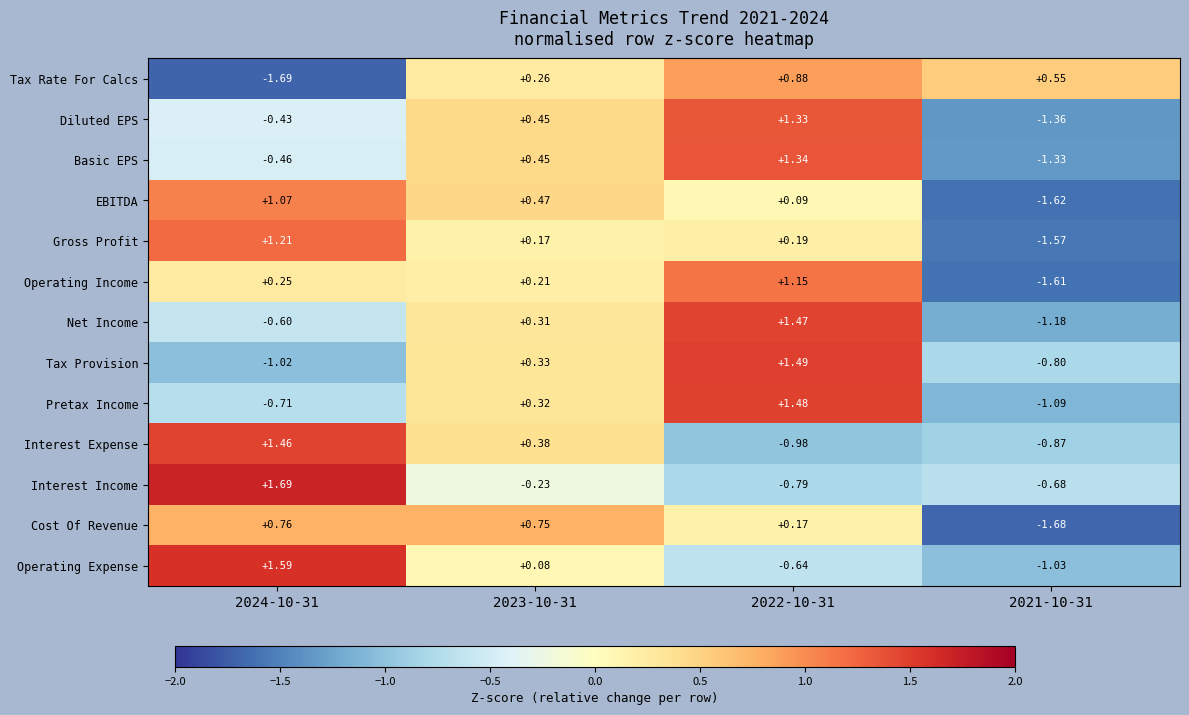

Which series has the largest range (max minus min)?

Gross Profit